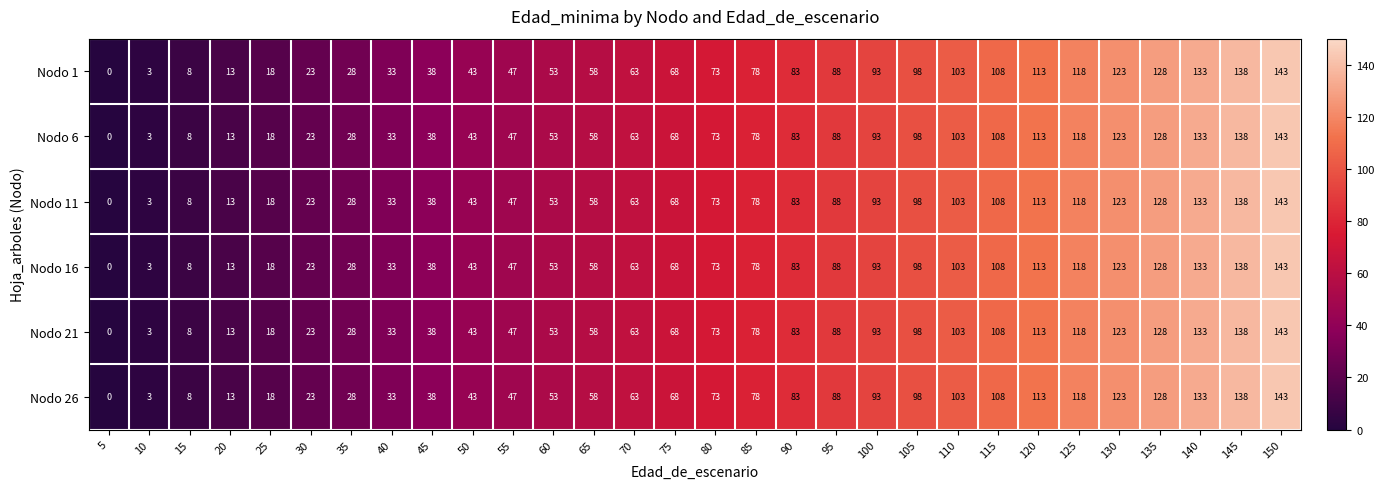

Is the value of Nodo 11 at 130 greater than the value of Nodo 16 at 110?

Yes